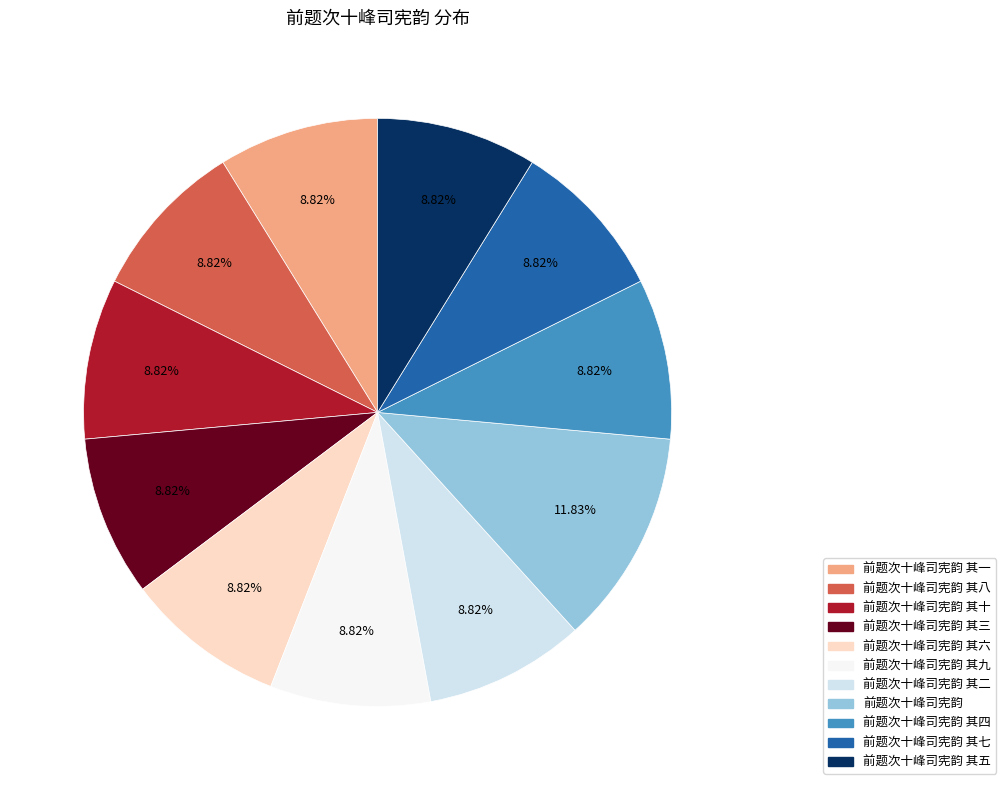

Is there any slice that represents more than half of the pie?

No